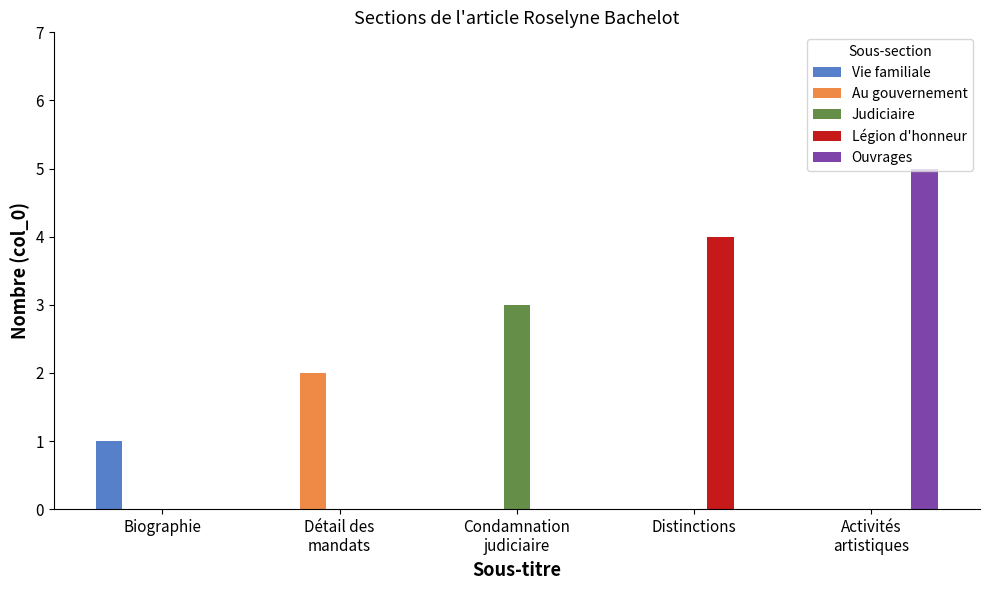

At which category is the sum across all series the highest?

Activités
artistiques